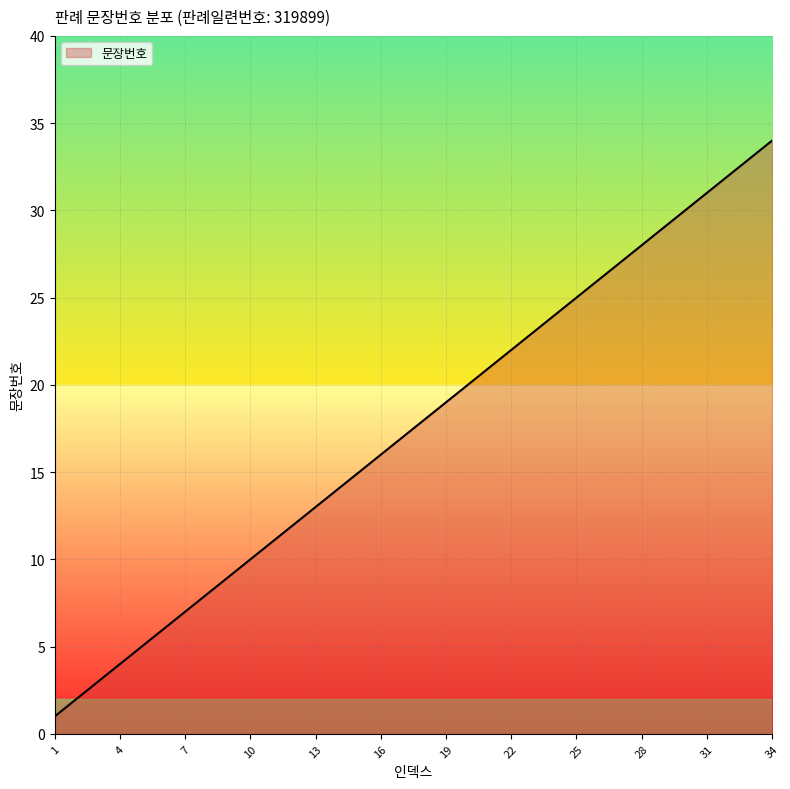

What is the maximum value shown in the chart?

34